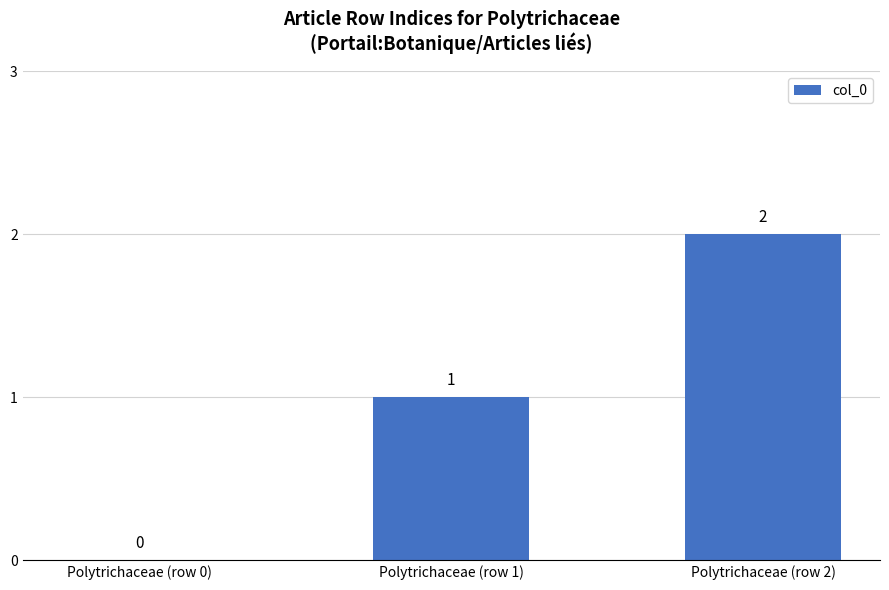

What is the change in value from Polytrichaceae (row 0) to Polytrichaceae (row 1)?

+1